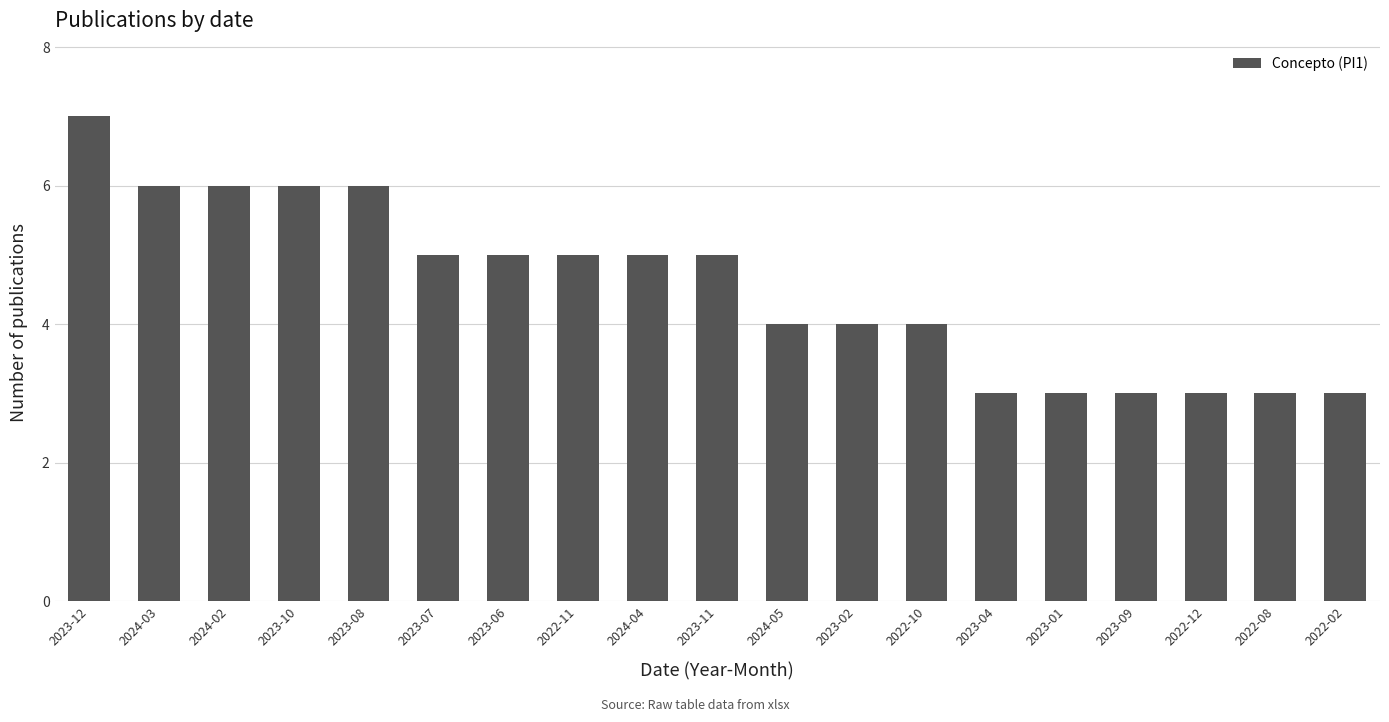

What is the ratio of the value at 2023-11 to the value at 2023-07?

1.0